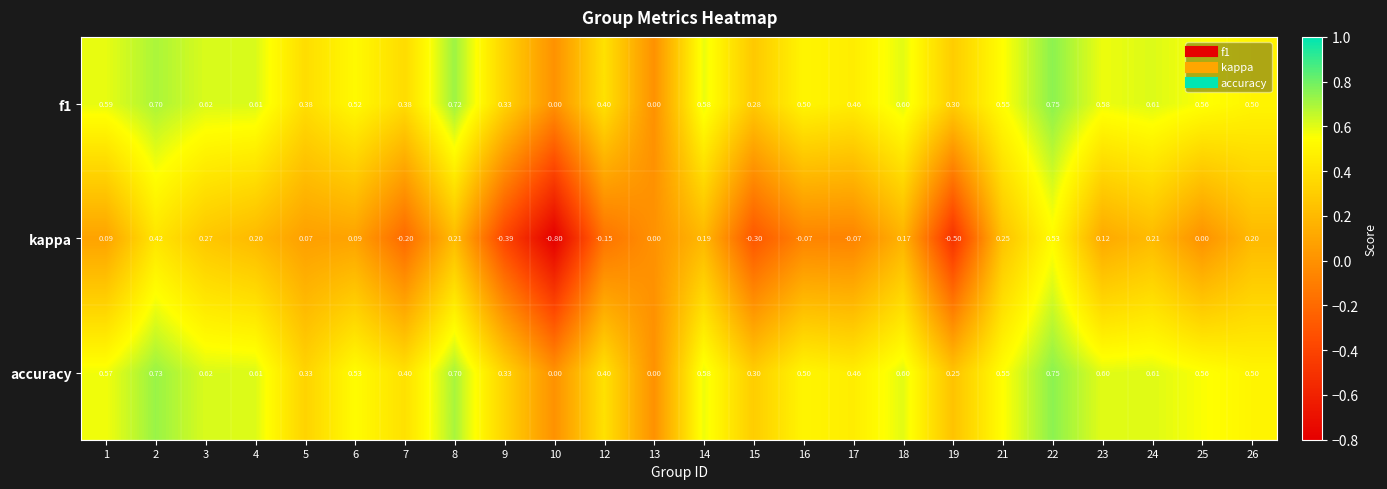

Which series has the largest range (max minus min)?

kappa